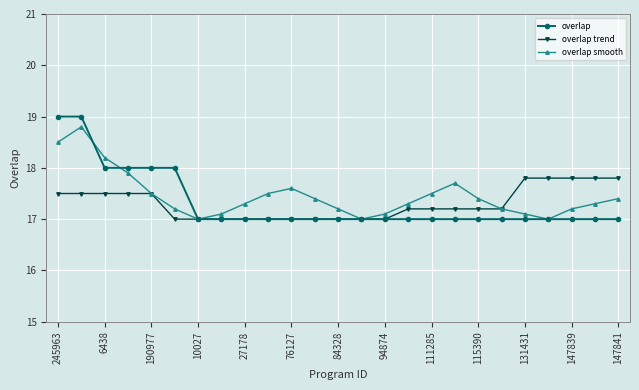

What is the value of the overlap smooth point at the 12th from the left?

17.4